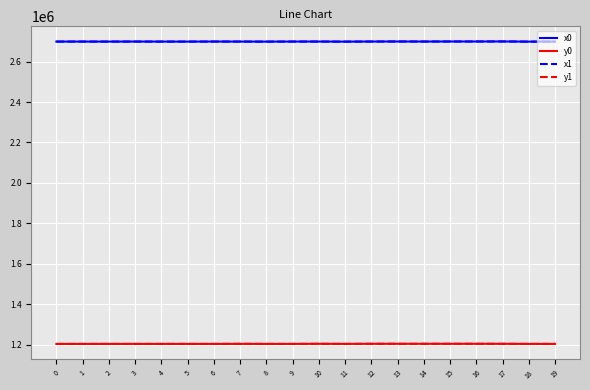

What is the total value across all series at 9?

7805353.4